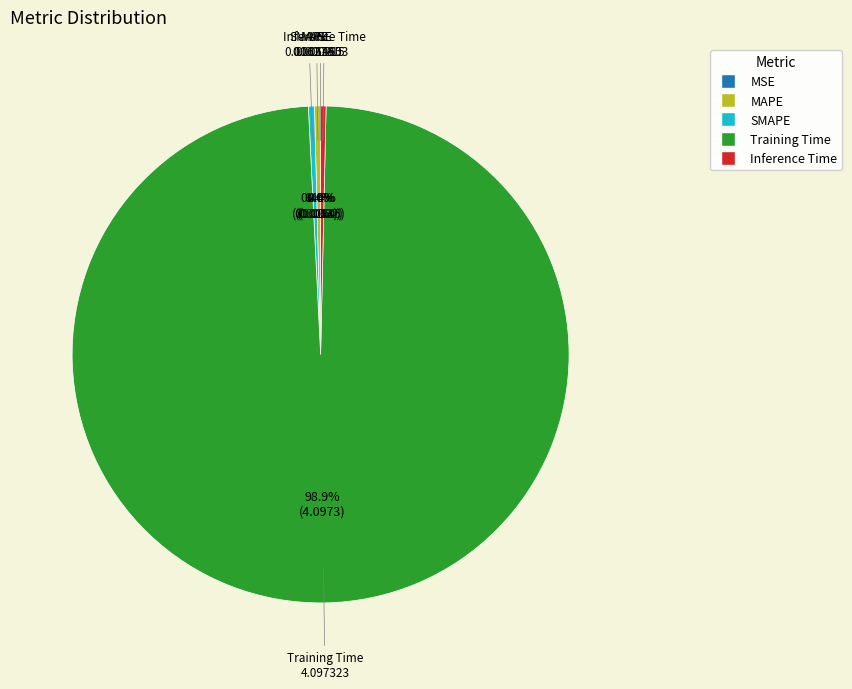

Combined, do Inference Time and Training Time account for over 50%?

Yes